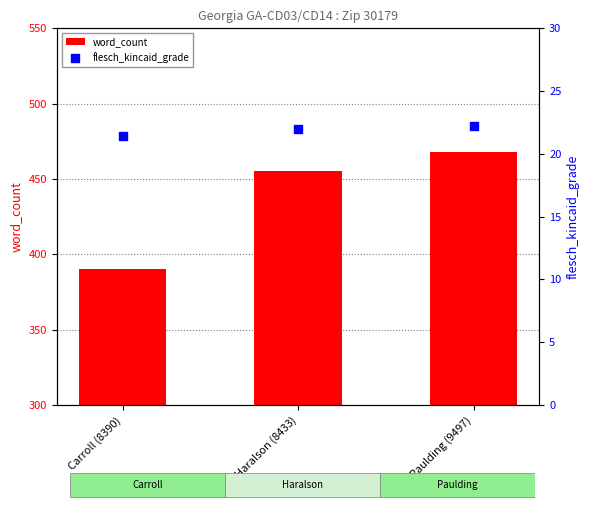

What are all the series names shown in the legend?

word_count, flesch_kincaid_grade